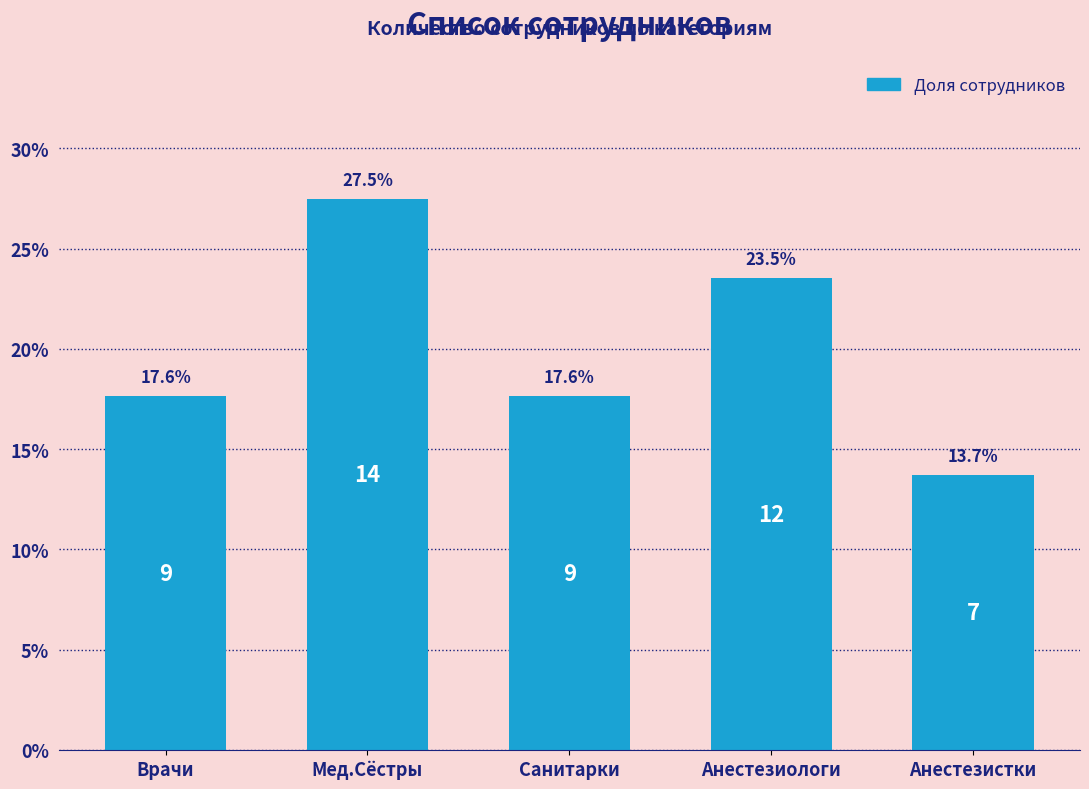

Reading right to left, extract all data points from this chart.

13.7	23.5	17.6	27.5	17.6